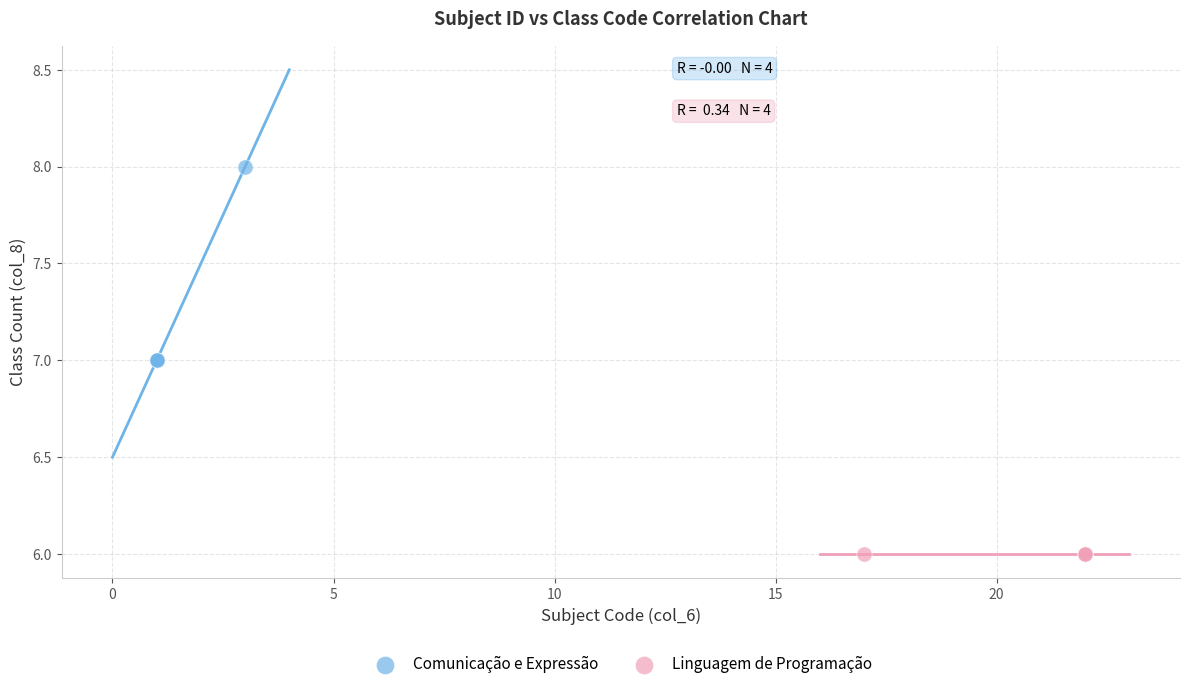

Which series contains the lowest Y value?

Linguagem de Programação